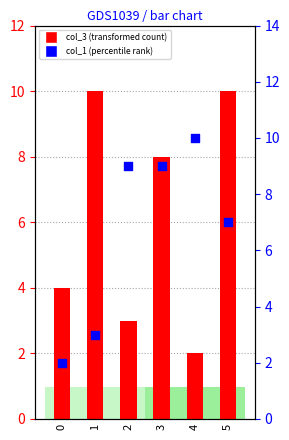

Is the value of col_1 (percentile rank) at 5 greater than the value of col_3 (transformed count) at 0?

Yes